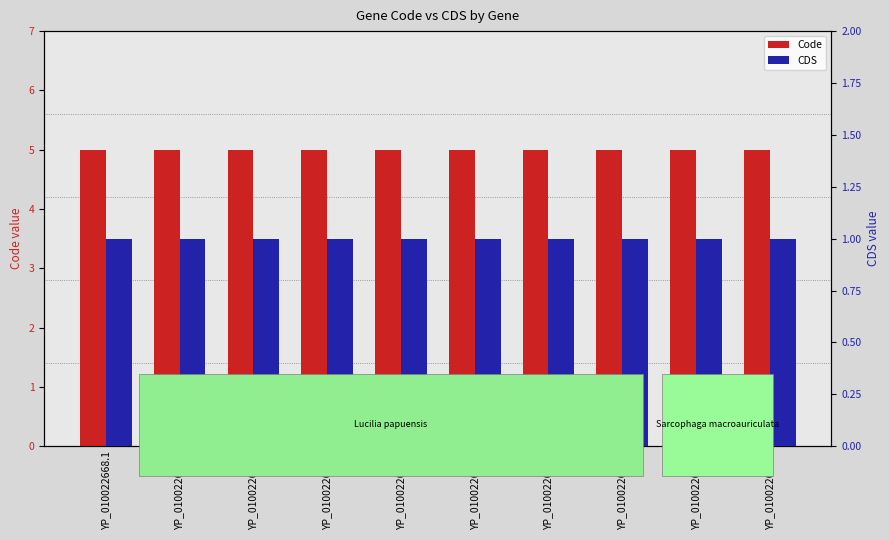

At YP_010022670.1, list the series in order from largest to smallest.

Code, CDS